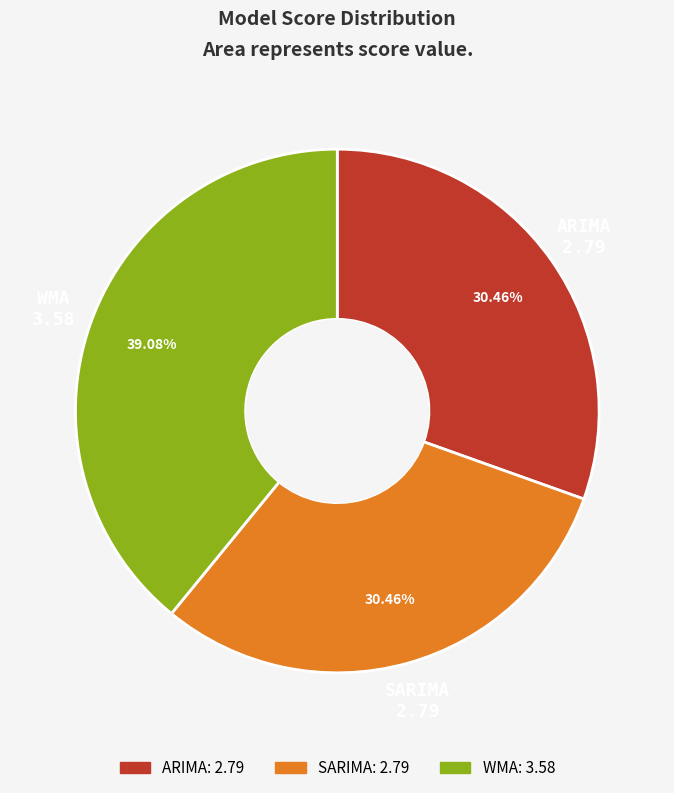

Does any single category account for the majority?

No